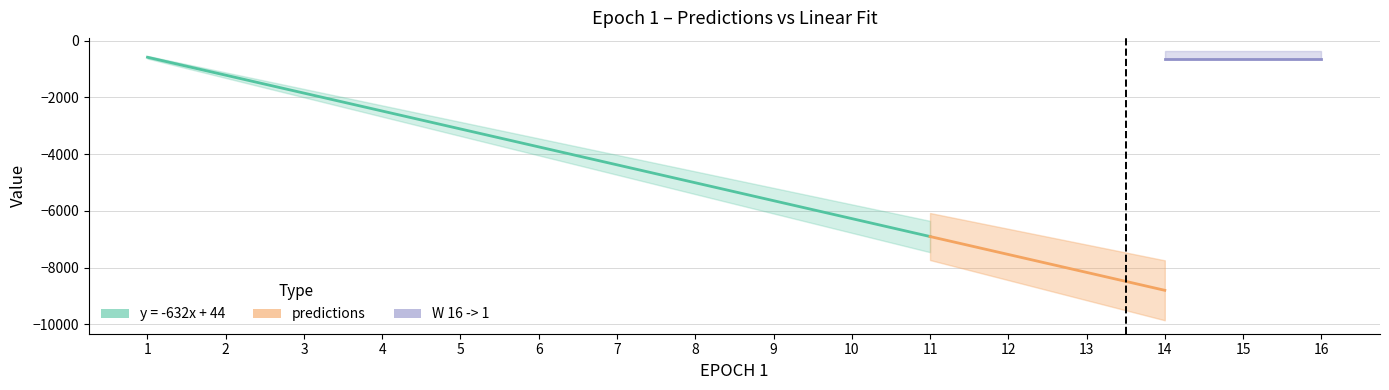

Does the chart have visible grid lines?

Yes